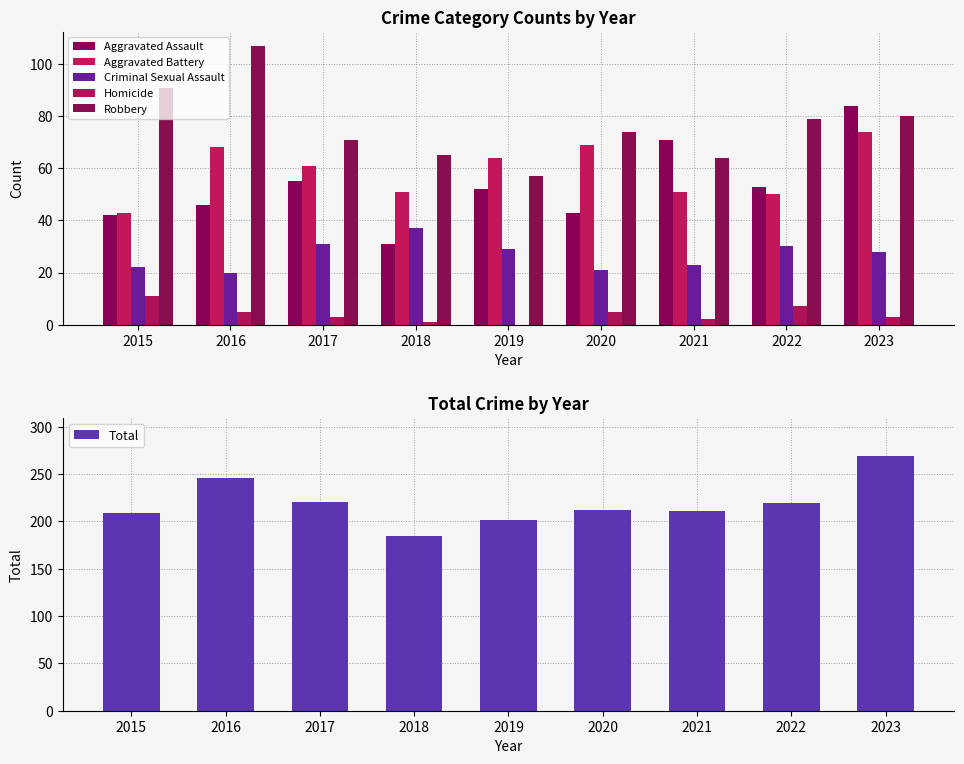

How many values in the Total series exceed 212?

4